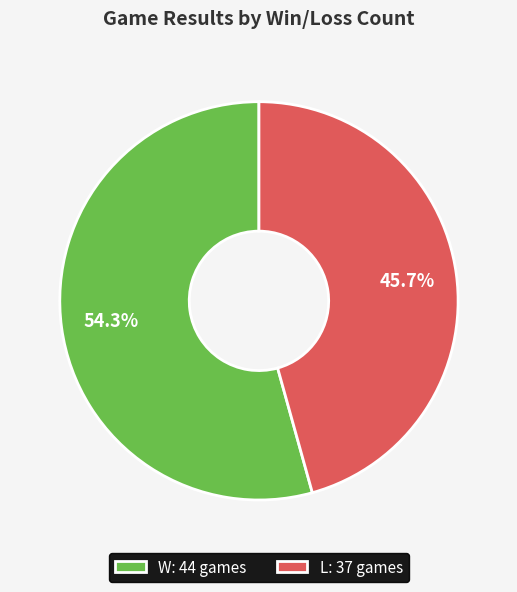

To the nearest percent, what is the difference between the W and L slice percentages?

9%